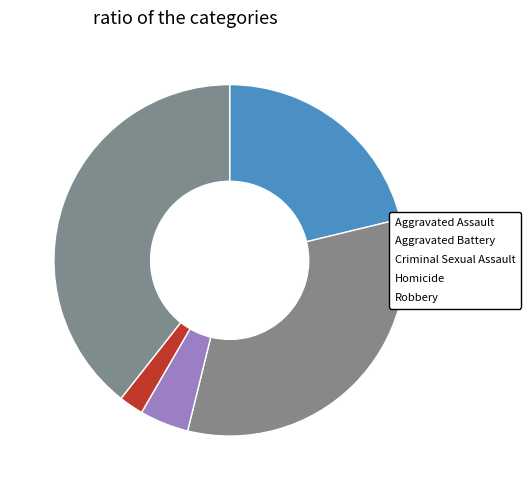

Count the number of slices in the pie.

5